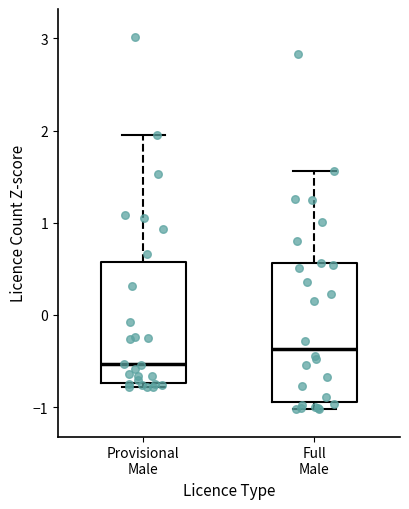

Which box is the tallest, from its lower edge to its upper edge?

Full Male